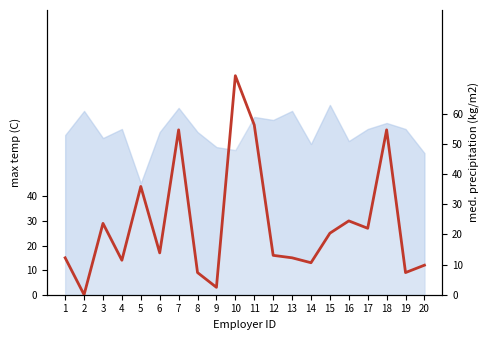

Reading left to right, extract all data points from this chart.

15	0	29	14	44	17	67	9	3	89	69	16	15	13	25	30	27	67	9	12